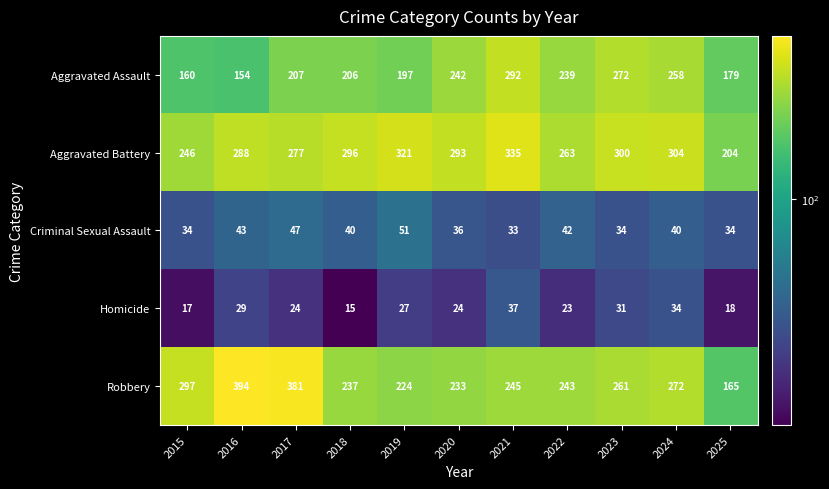

What is the minimum value shown in the chart?

15